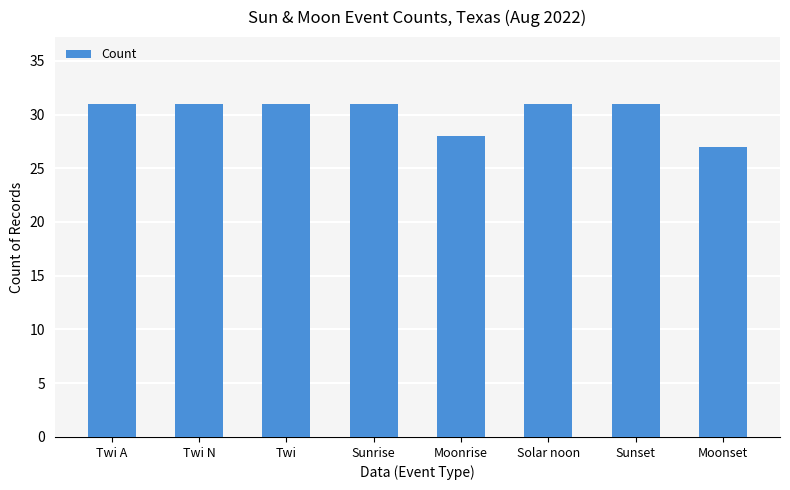

Where is the data nearest to the value 29?

Moonrise